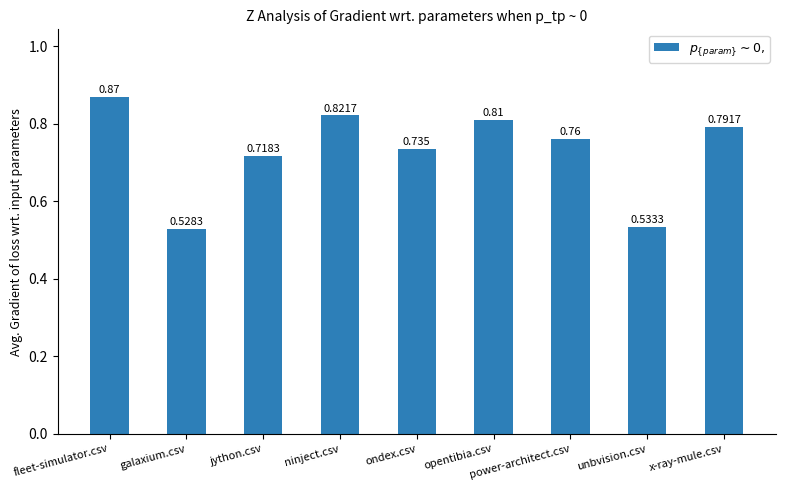

List the labels in order of value, smallest first.

galaxium.csv, unbvision.csv, jython.csv, ondex.csv, power-architect.csv, x-ray-mule.csv, opentibia.csv, ninject.csv, fleet-simulator.csv